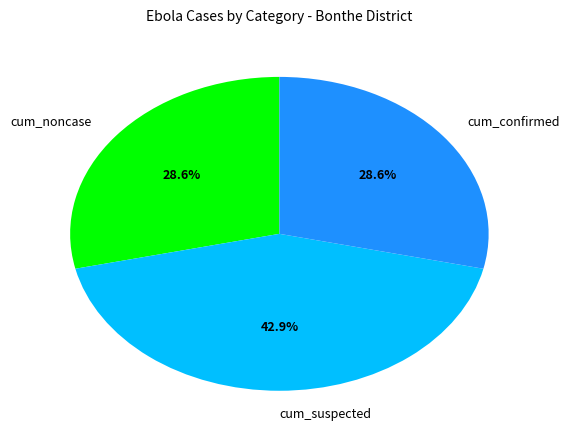

Which slice is the largest?

cum_suspected